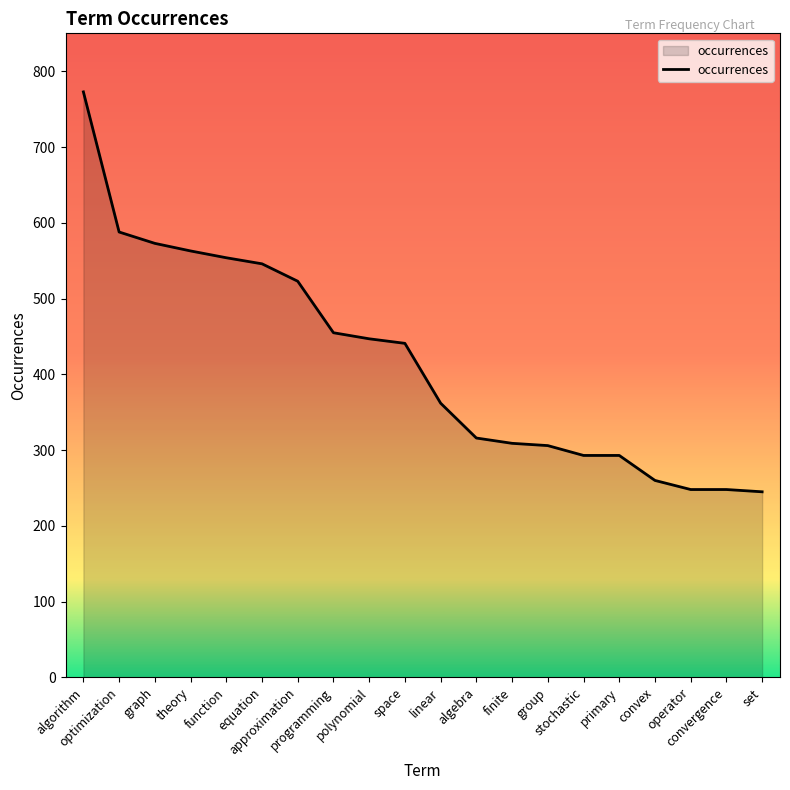

At which label is the value closest to 509?

approximation